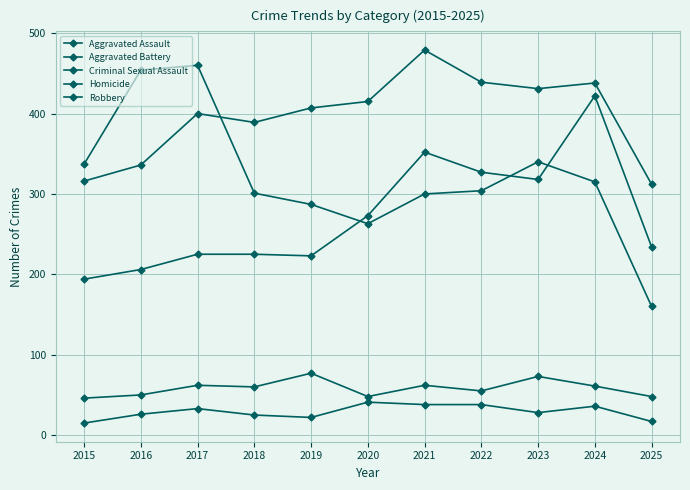

How many lines are shown in the chart?

5